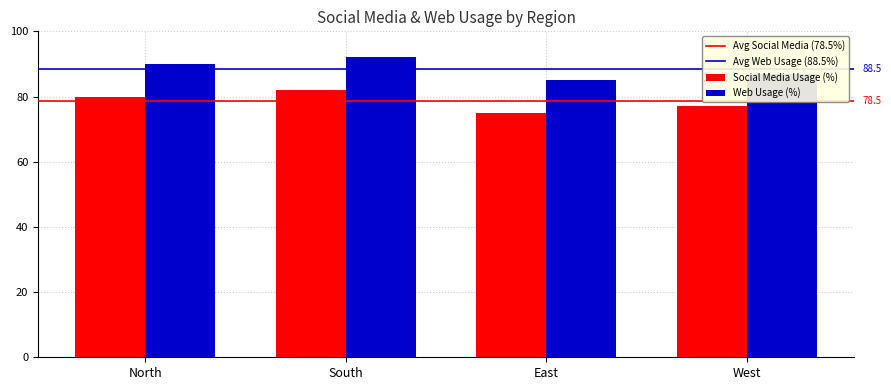

Reading right to left, what are all the values shown in this chart?

Social Media Usage (%): 77	75	82	80
Web Usage (%): 87	85	92	90